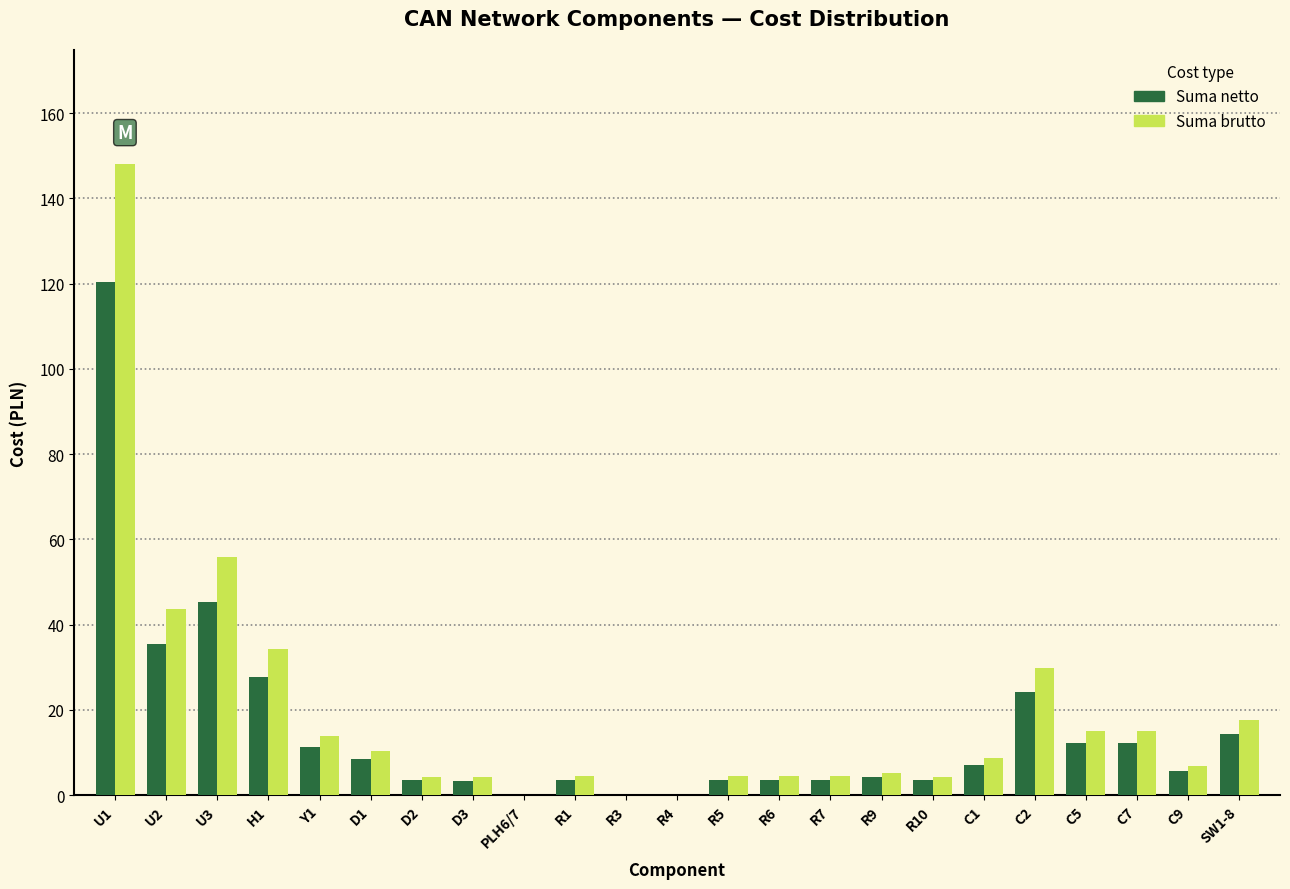

At which category does the chart reach its peak across all series?

U1